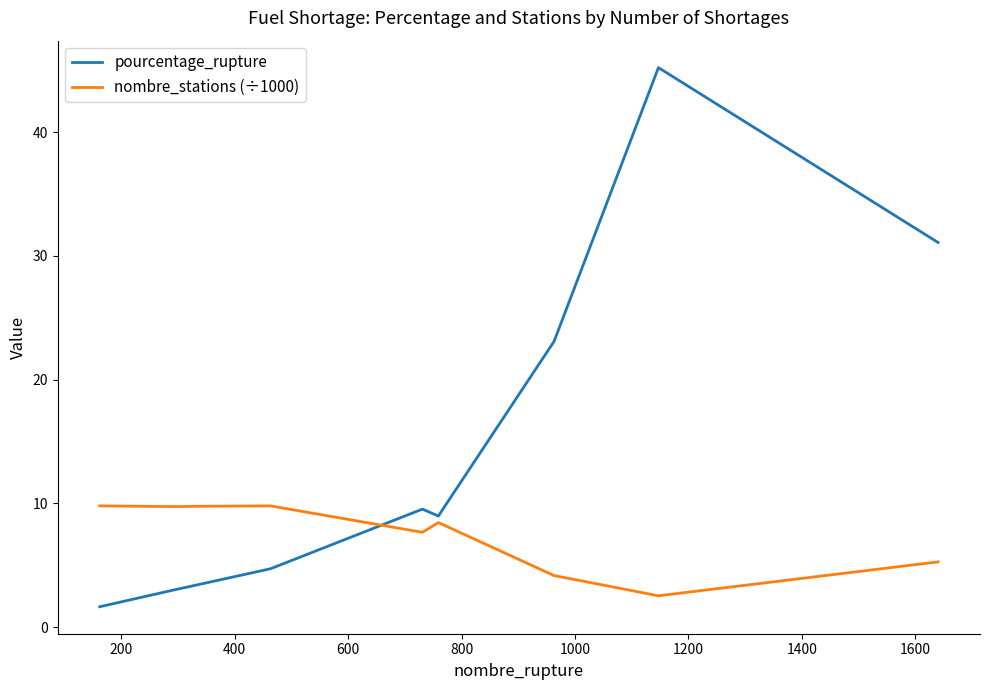

What is the difference between the maximum and minimum values in the pourcentage_rupture series?

43.6